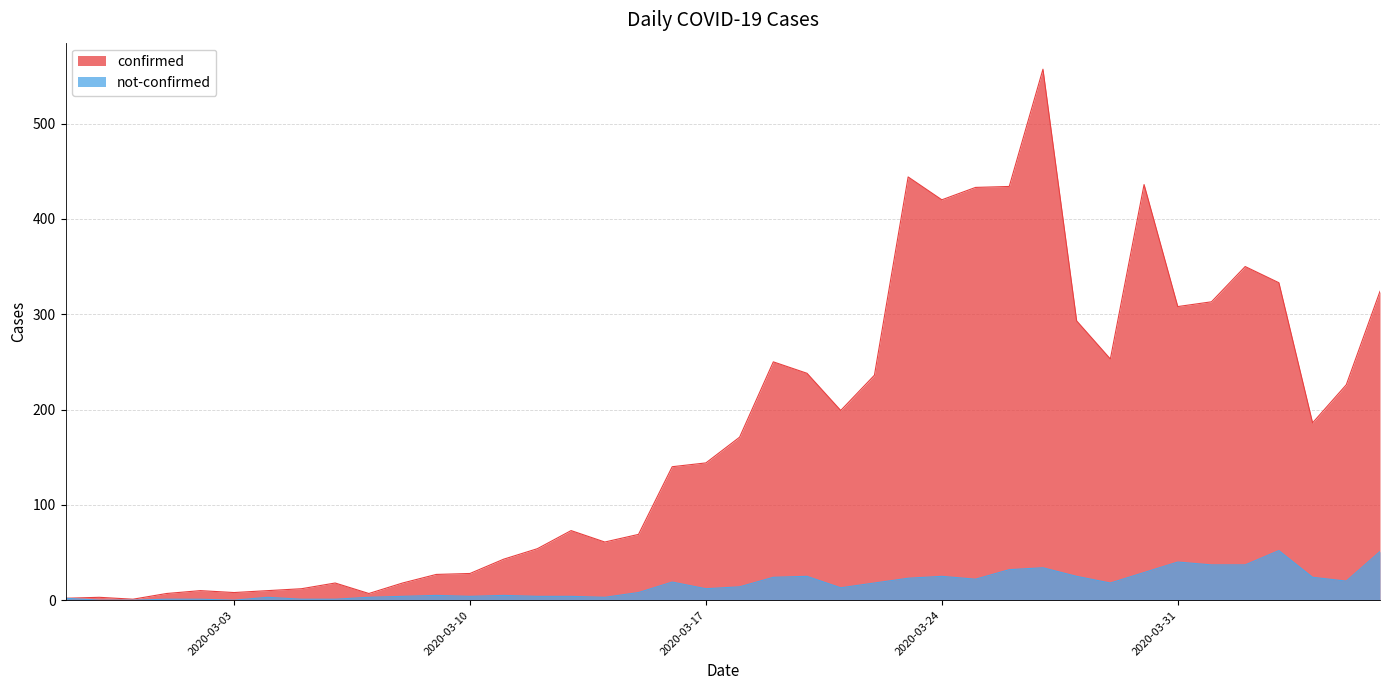

What position from the left is 2020-03-24?

27